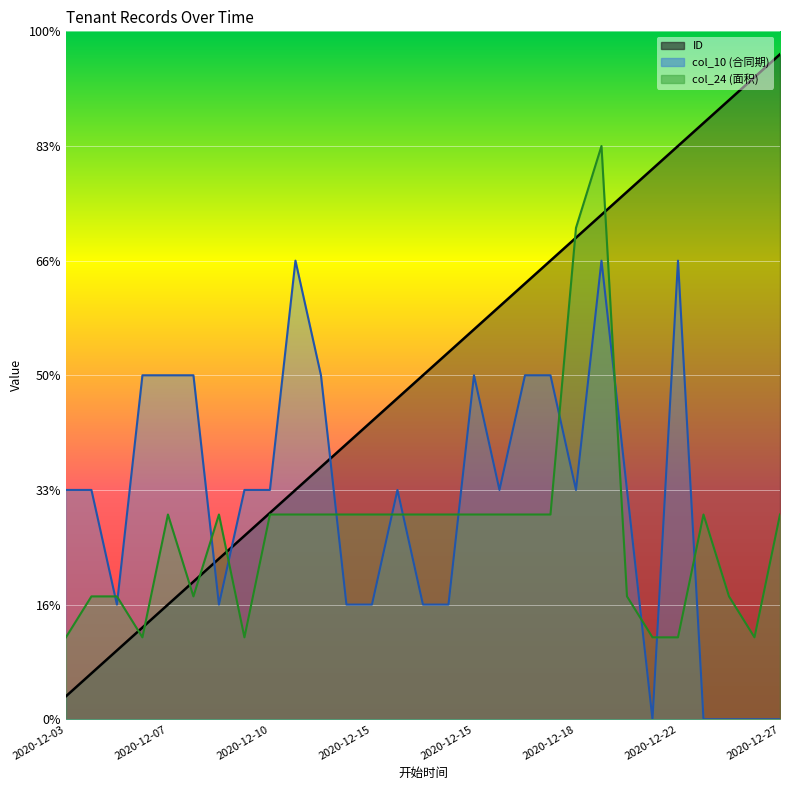

At which label does ID reach its minimum?

2020-12-03